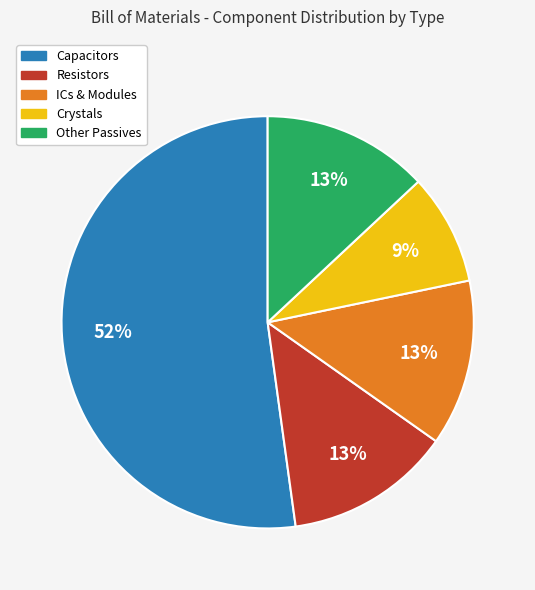

To the nearest percent, what is the average slice percentage?

20%